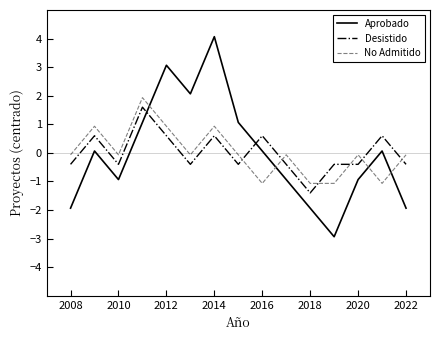

Which series has the widest spread of values?

Aprobado